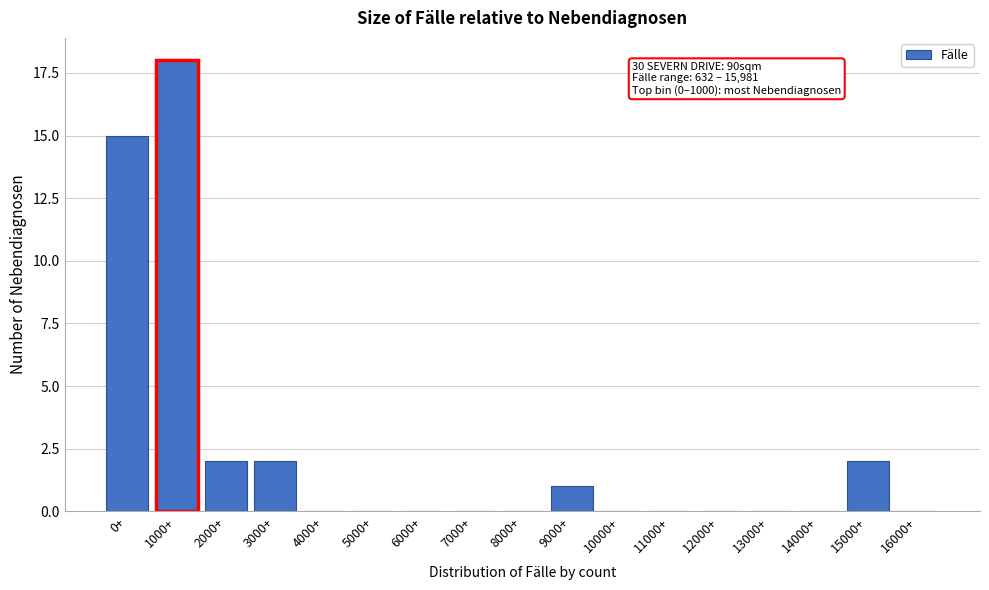

Reading left to right, list all the values displayed in this chart.

0+=15	1000+=18	2000+=2	3000+=2	4000+=0	5000+=0	6000+=0	7000+=0	8000+=0	9000+=1	10000+=0	11000+=0	12000+=0	13000+=0	14000+=0	15000+=2	16000+=0